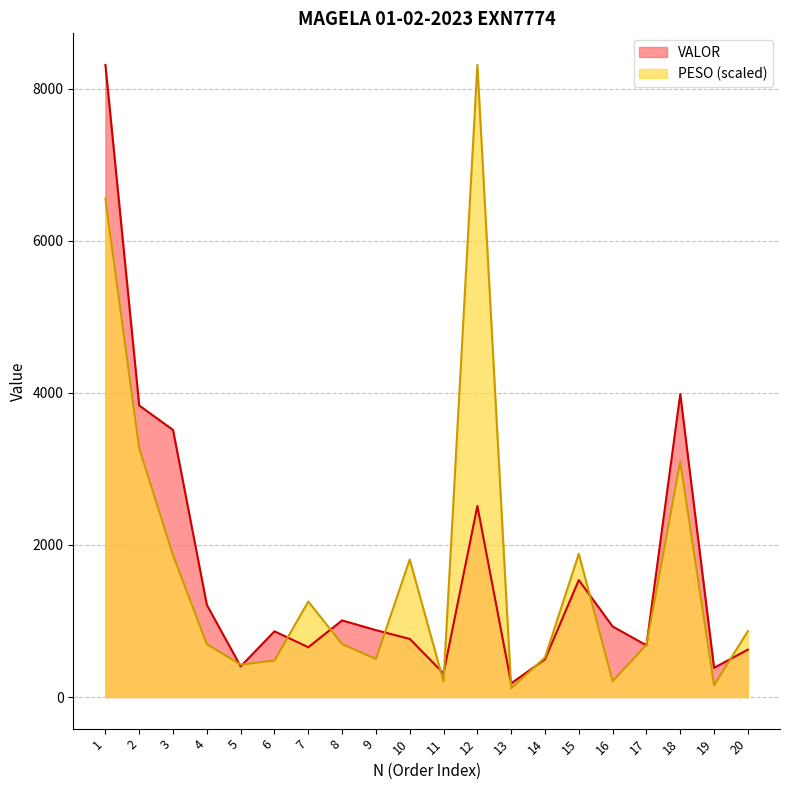

What is the sum of the VALOR values at 13 and 4?

1391.2